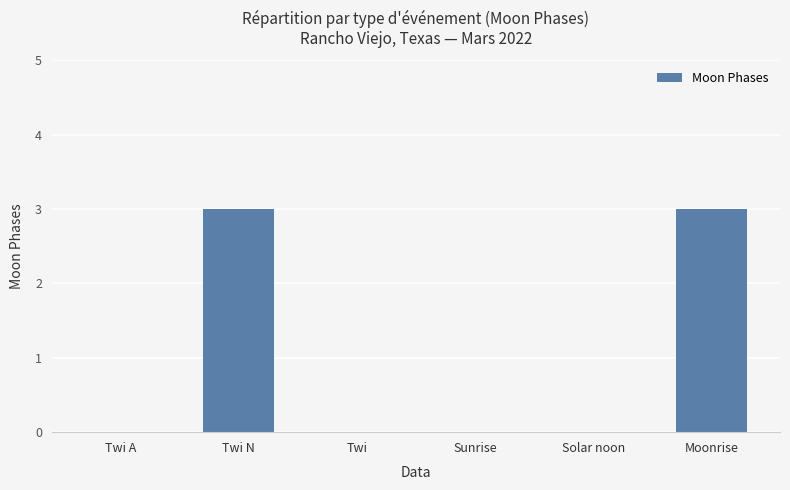

What is the maximum value shown in the chart?

3